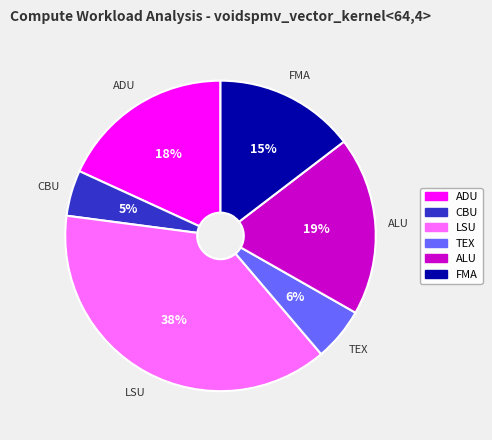

Do LSU and ALU together represent more than half of the pie?

Yes